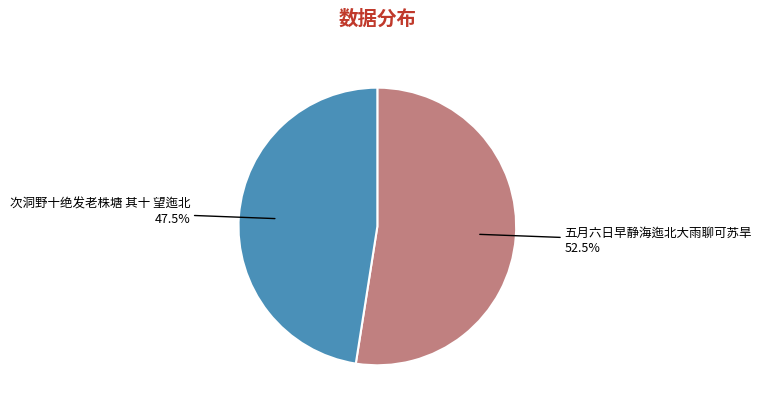

Which slice is the smallest?

次洞野十绝发老株塘 其十 望迤北